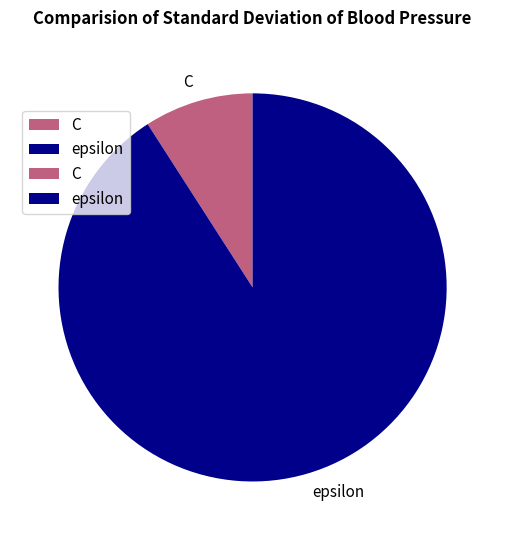

Rank the categories by value from lowest to highest.

C, epsilon